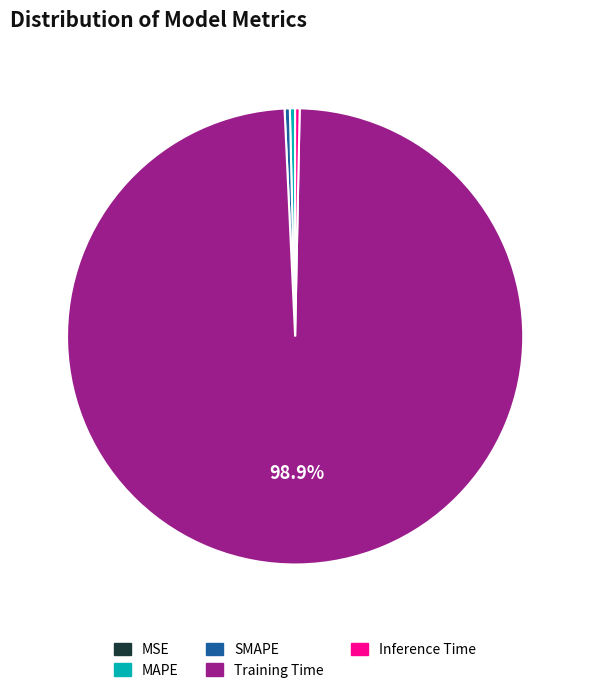

To the nearest percent, what is the difference between the largest and smallest slice percentages?

99%